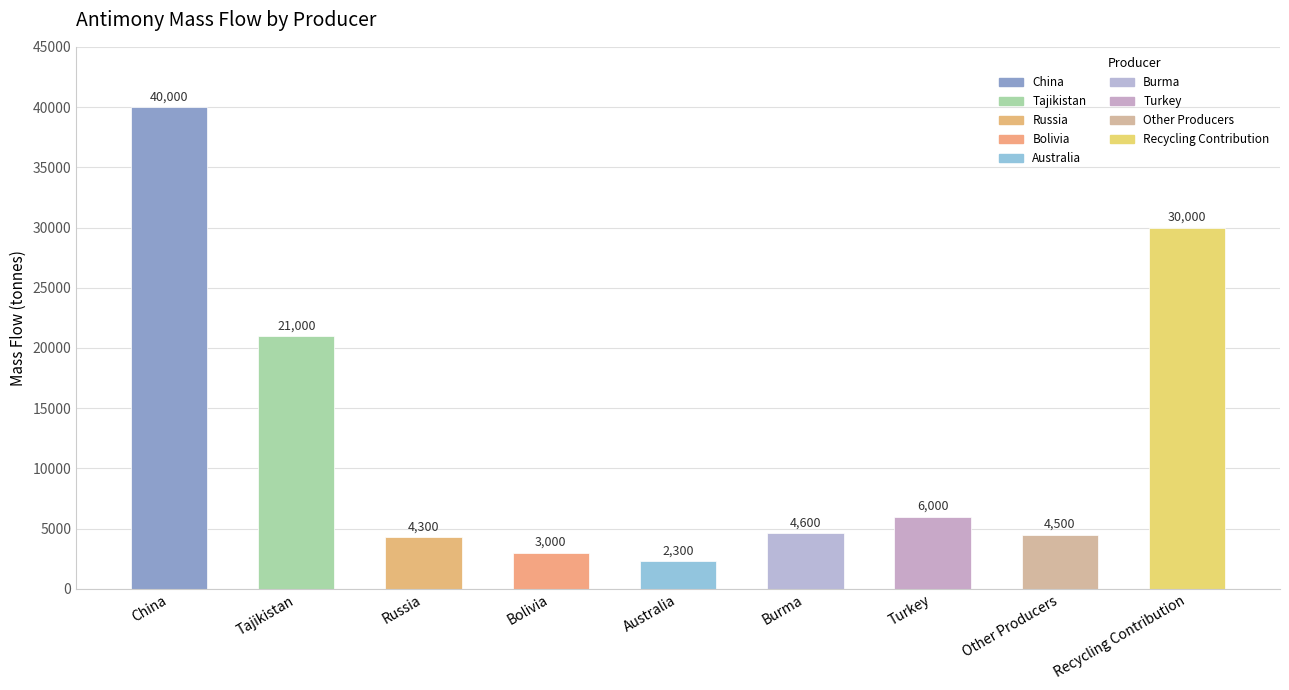

List the labels in order of value, smallest first.

Australia, Bolivia, Russia, Other Producers, Burma, Turkey, Tajikistan, Recycling Contribution, China